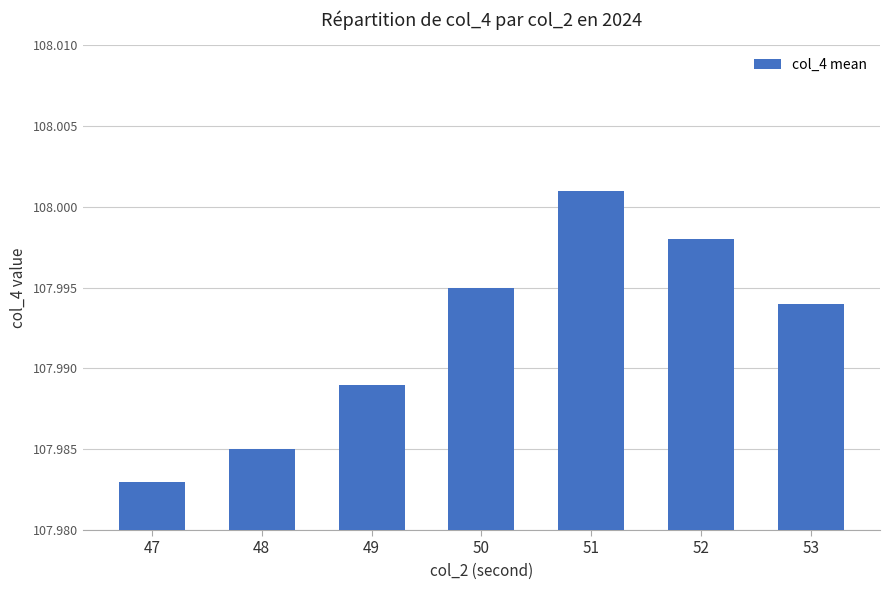

Which label corresponds to the largest value in the chart?

51